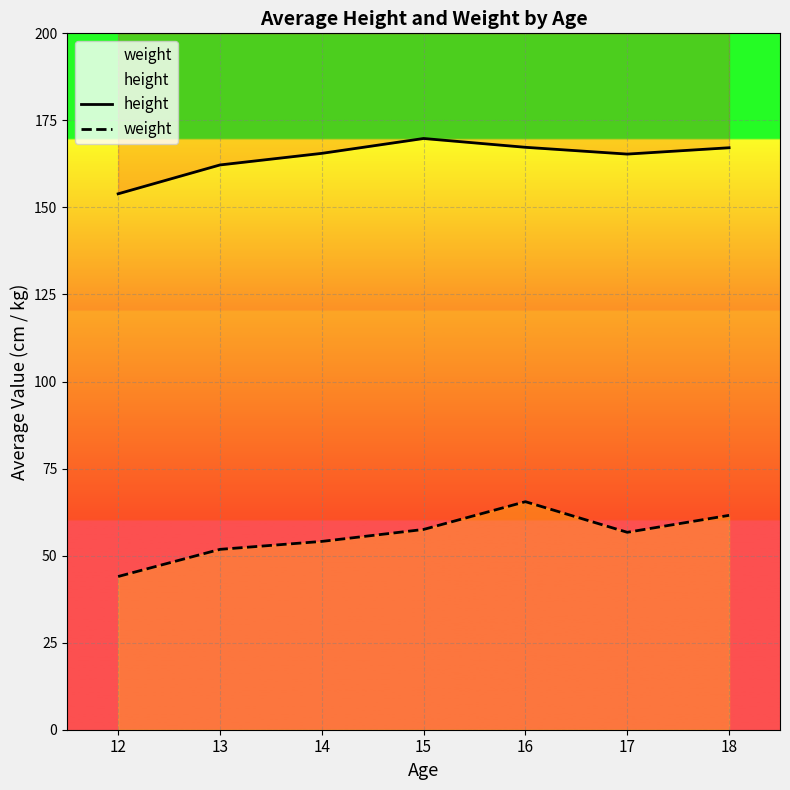

At which label does height reach its peak?

15